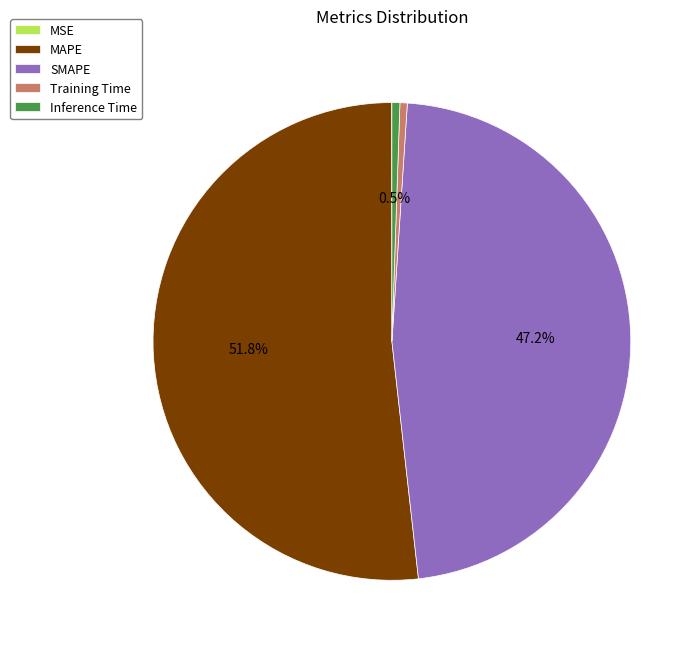

Which has a higher value, Training Time or MAPE?

MAPE